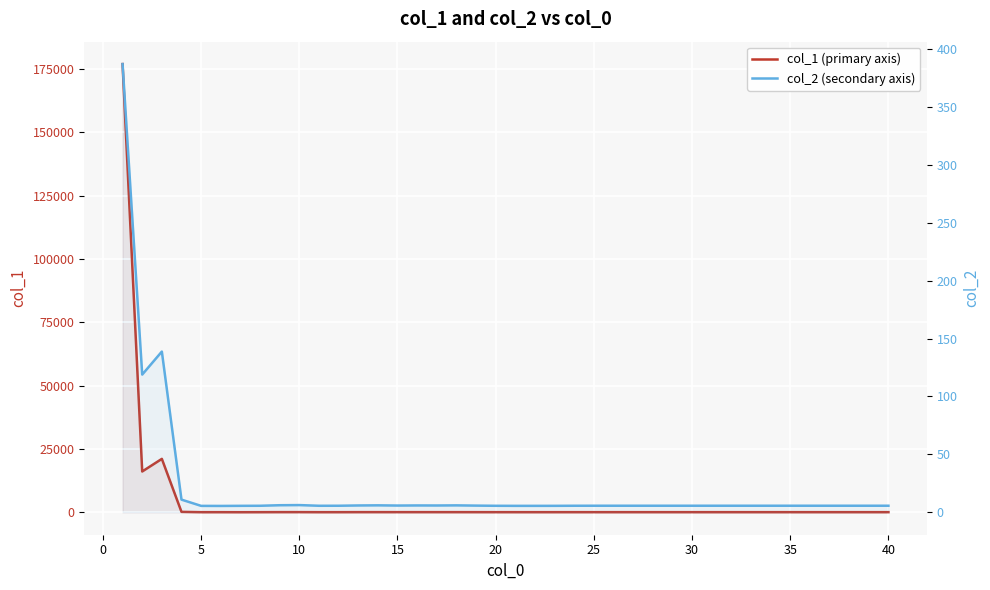

Which series has the widest spread of values?

col_1 (primary axis)